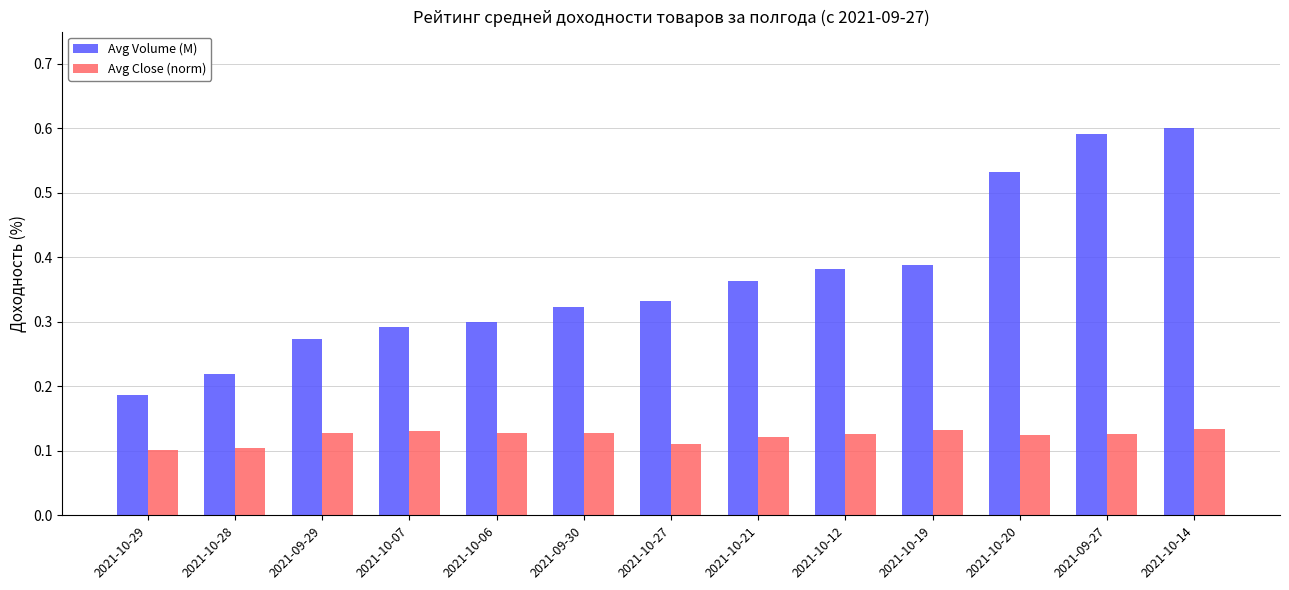

Count the Avg Close (norm) values in the range 0 to 1.

13